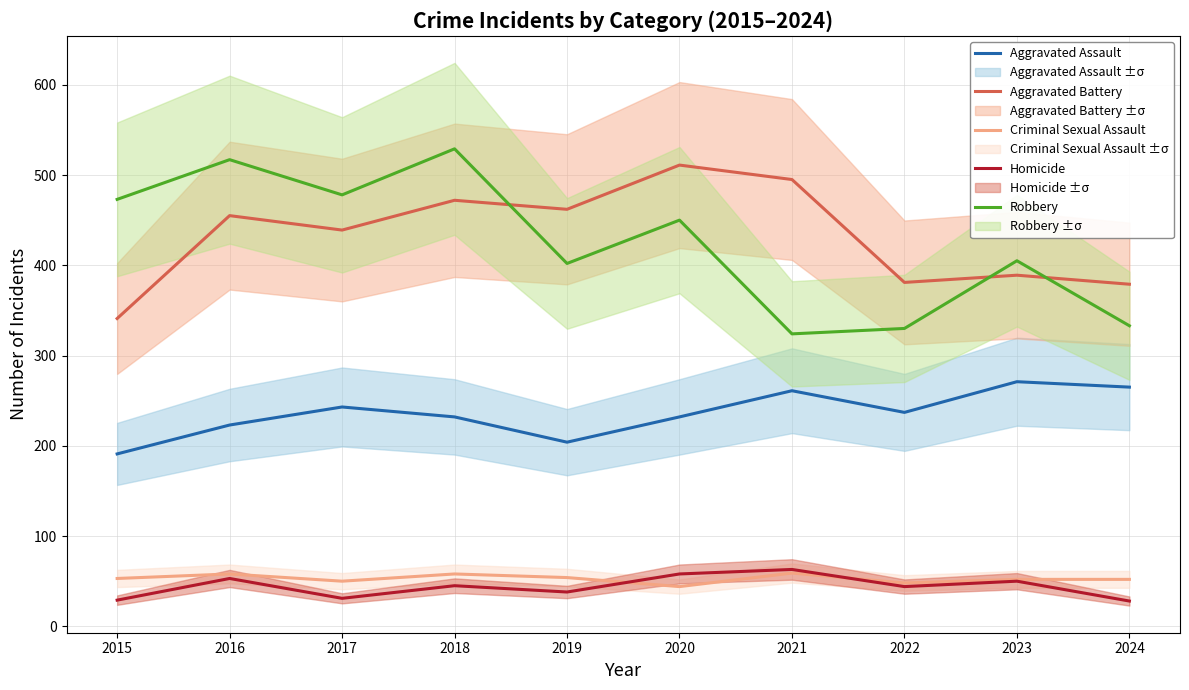

Count the number of categories in the chart.

10